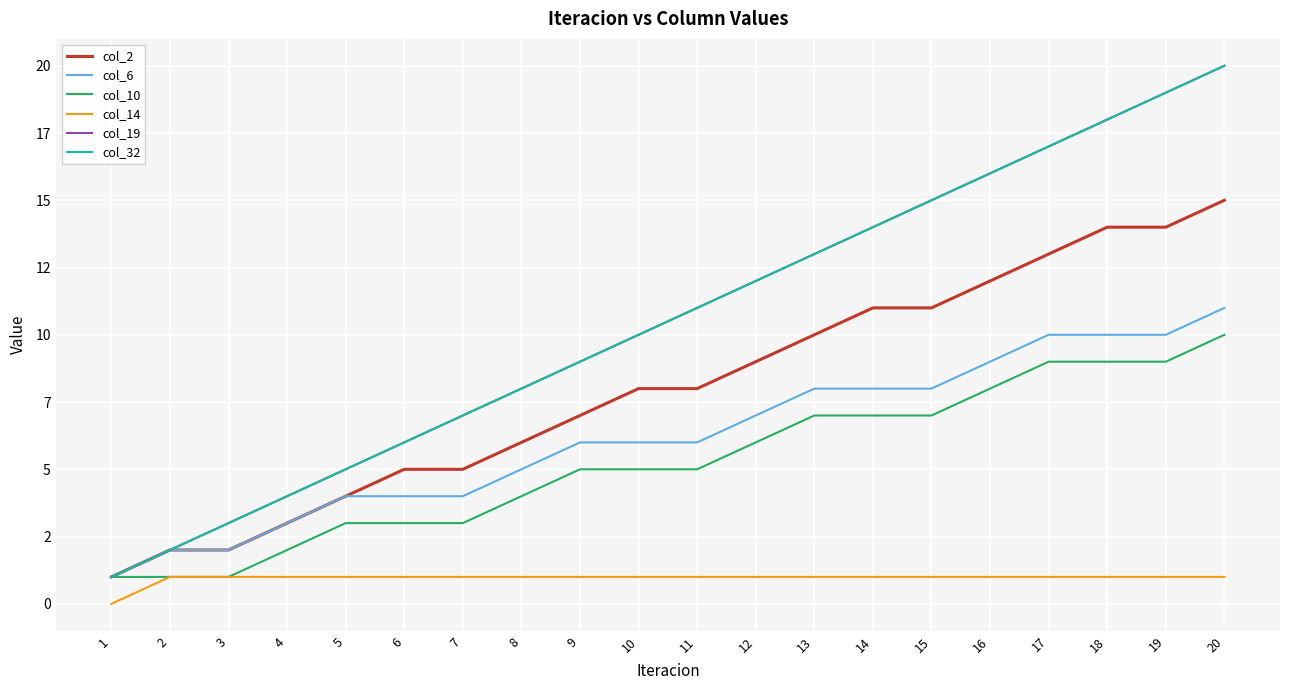

What is the value of the col_19 point at the 17th from the left?

17